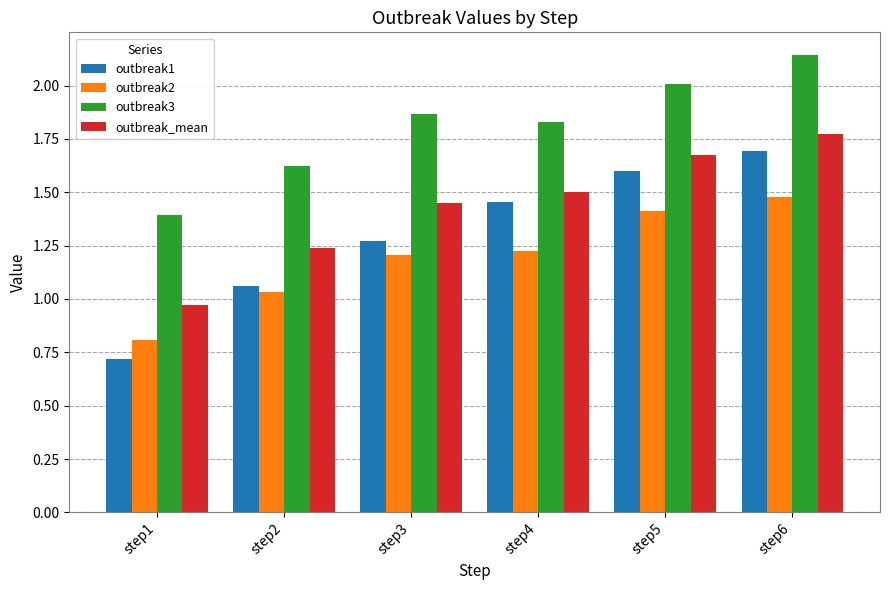

Which series changed the most between step3 and step5?

outbreak1